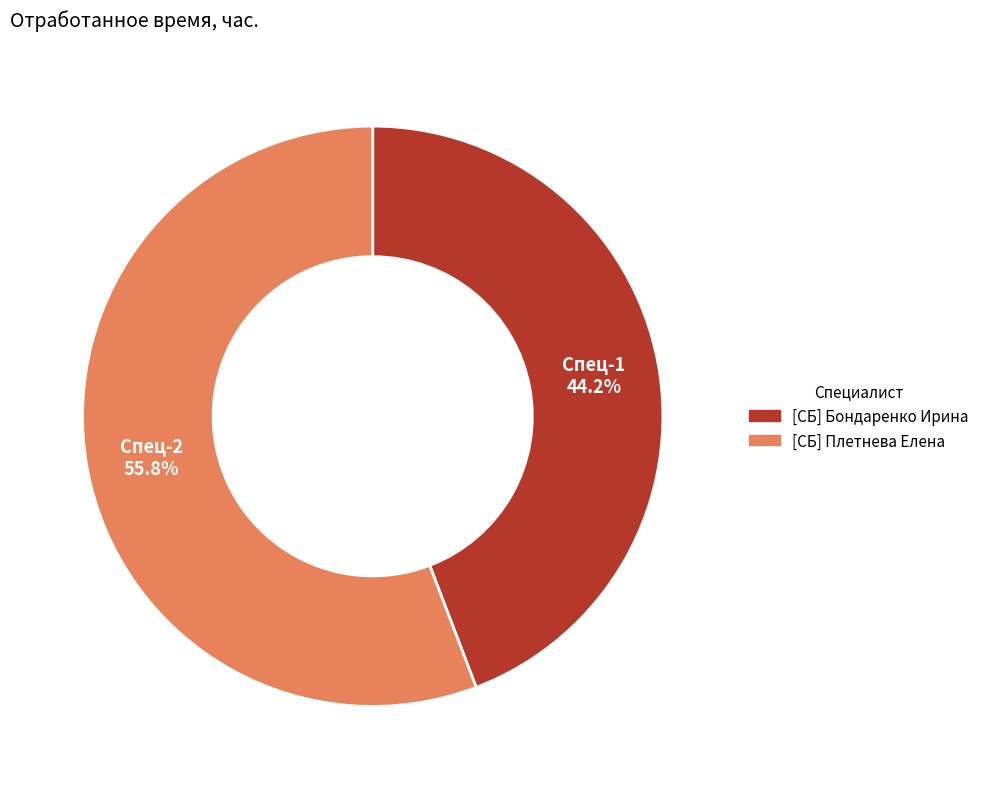

How many segments does this pie chart have?

2